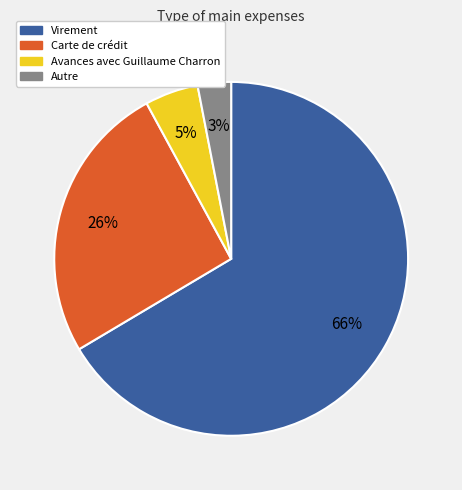

How many slices are in this pie chart?

4